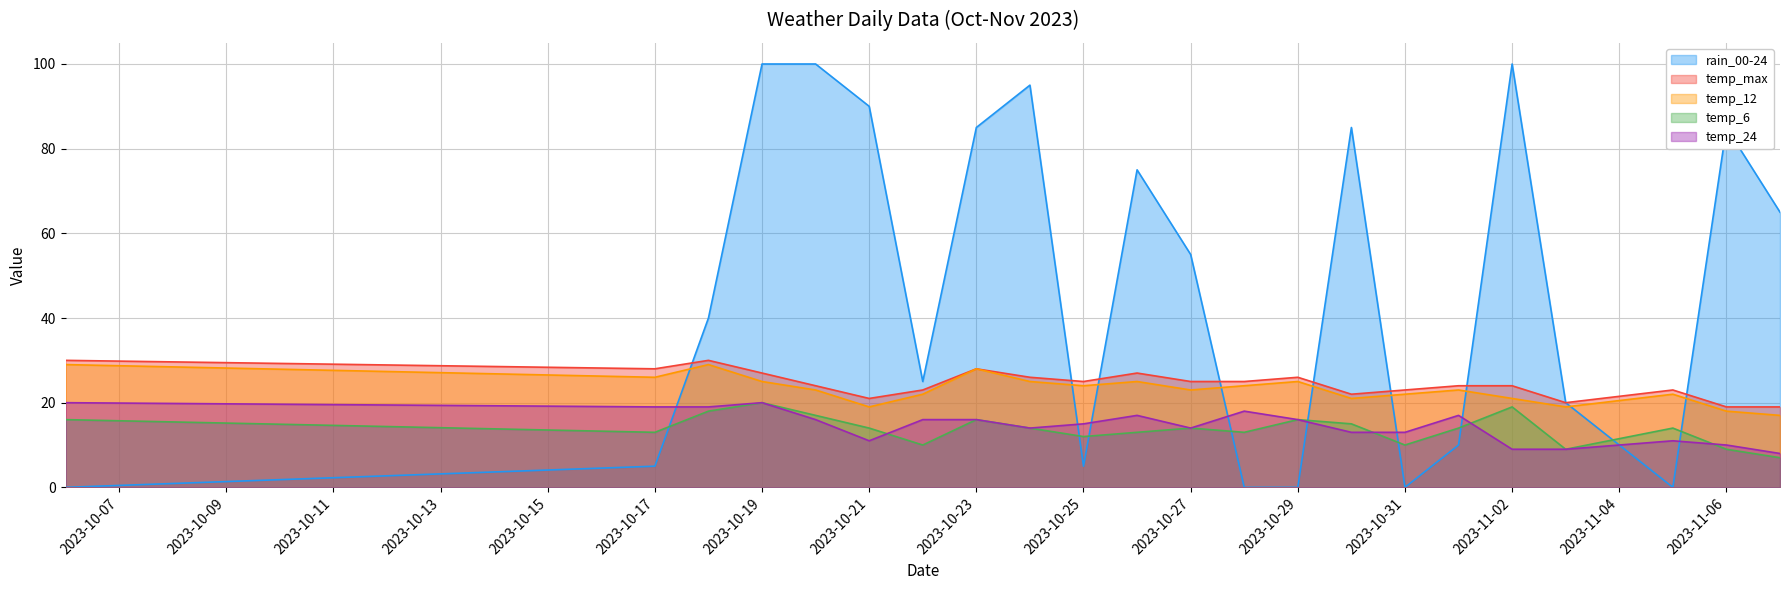

What is the lowest value of the temp_6 series?

7